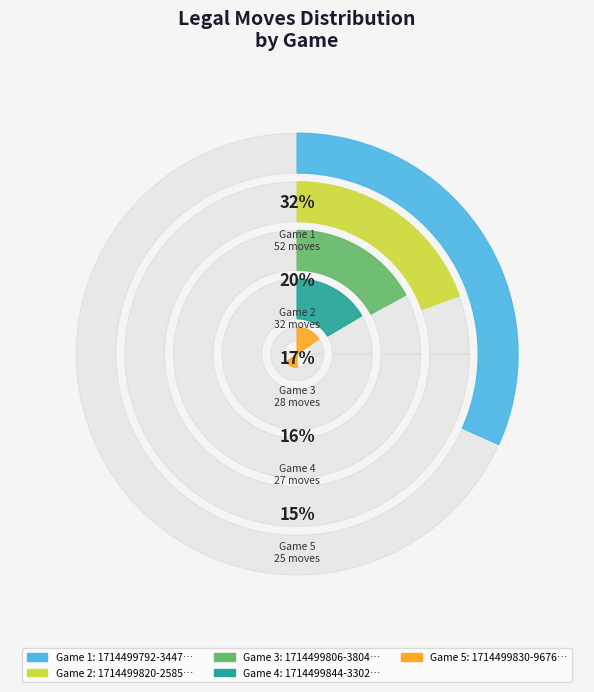

How many segments does this pie chart have?

5